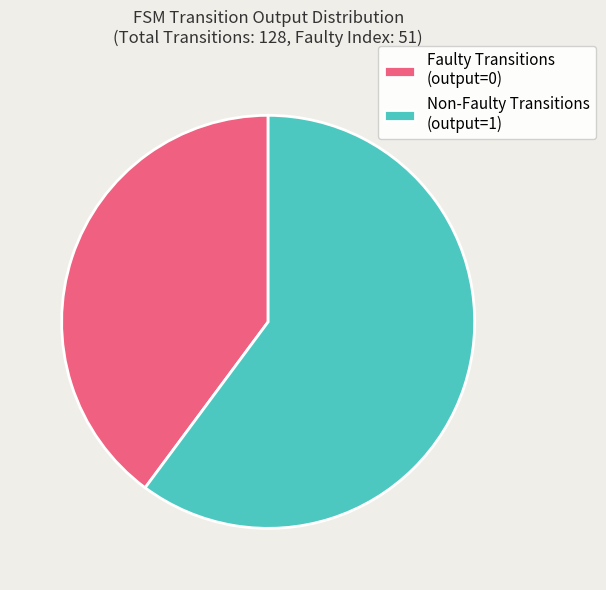

Which category has the biggest portion of the pie?

Non-Faulty Transitions (output=1)